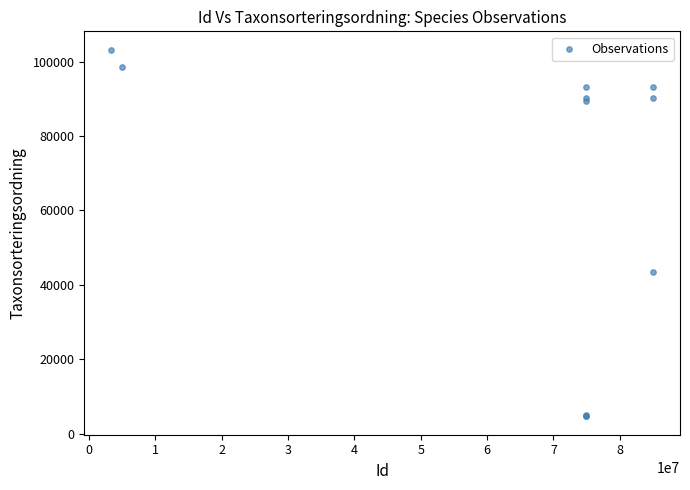

What Y value in the scatter plot is closest to 53947?

43464